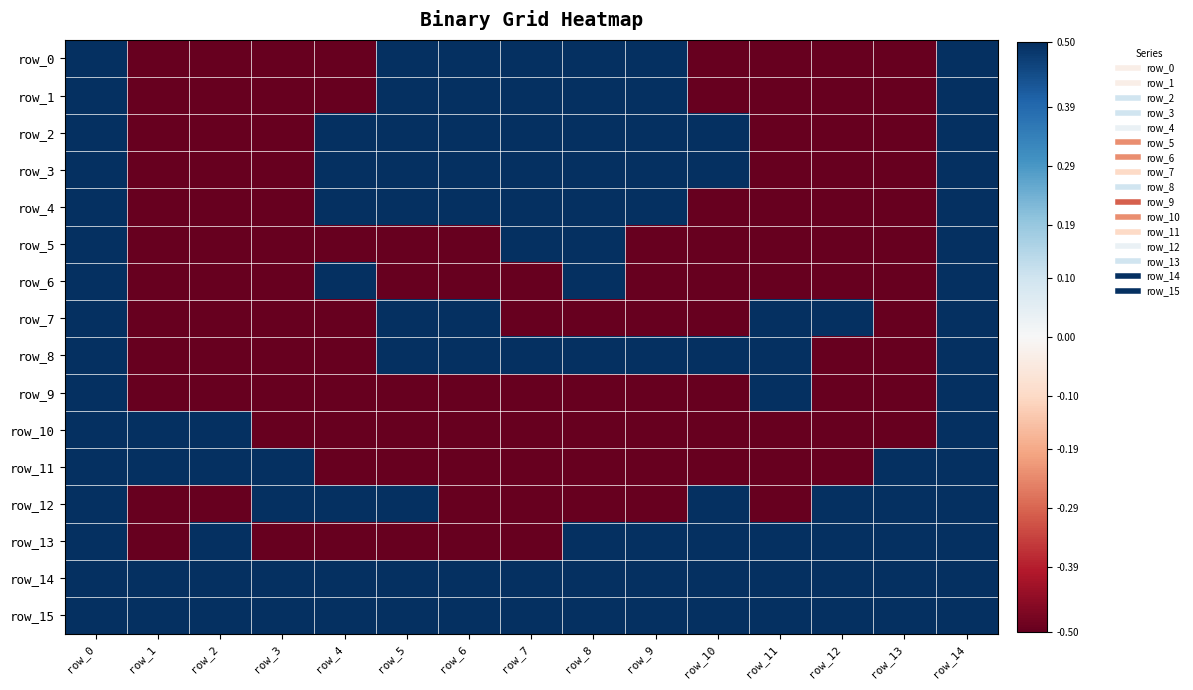

Is it true that row_12 equals -0.5 at row_2?

True